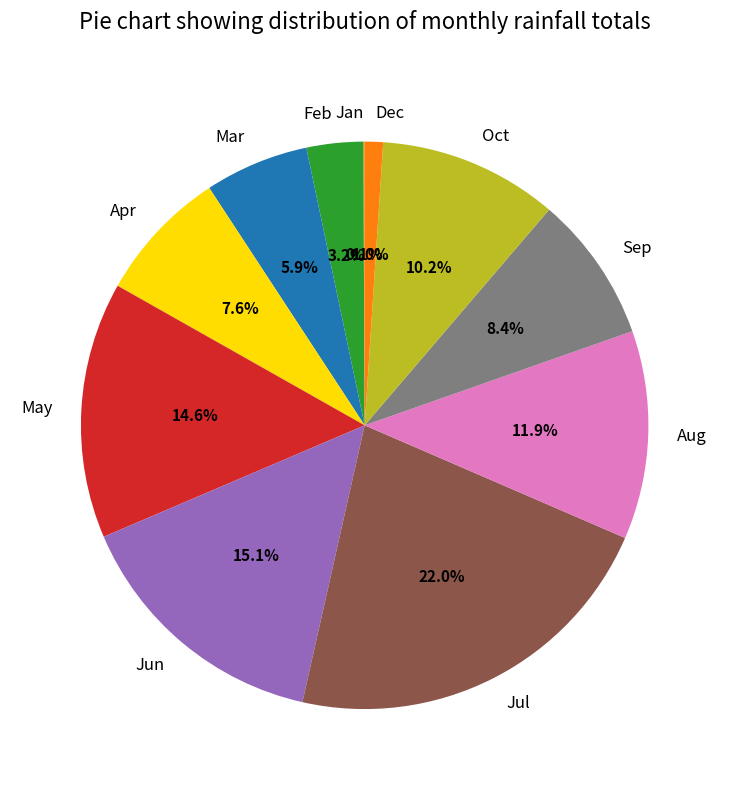

Is there any slice that represents more than half of the pie?

No